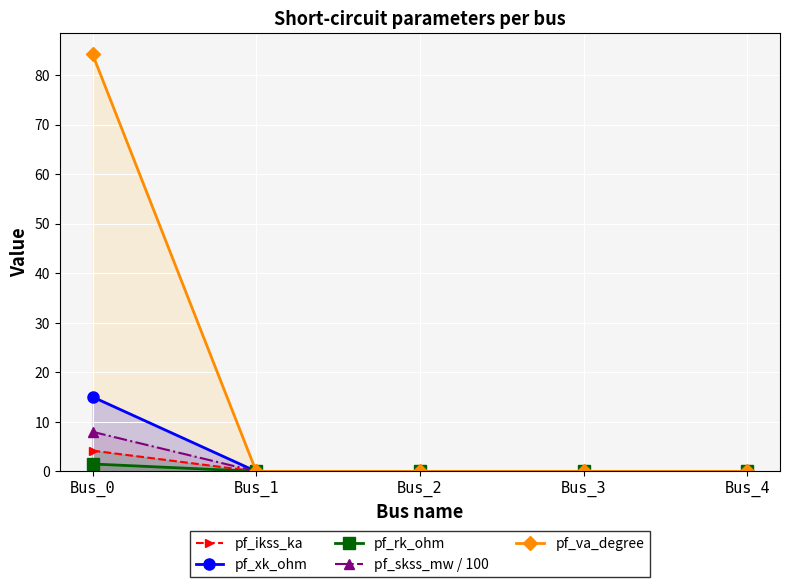

Is the value of pf_skss_mw / 100 at Bus_4 greater than the value of pf_xk_ohm at Bus_1?

No